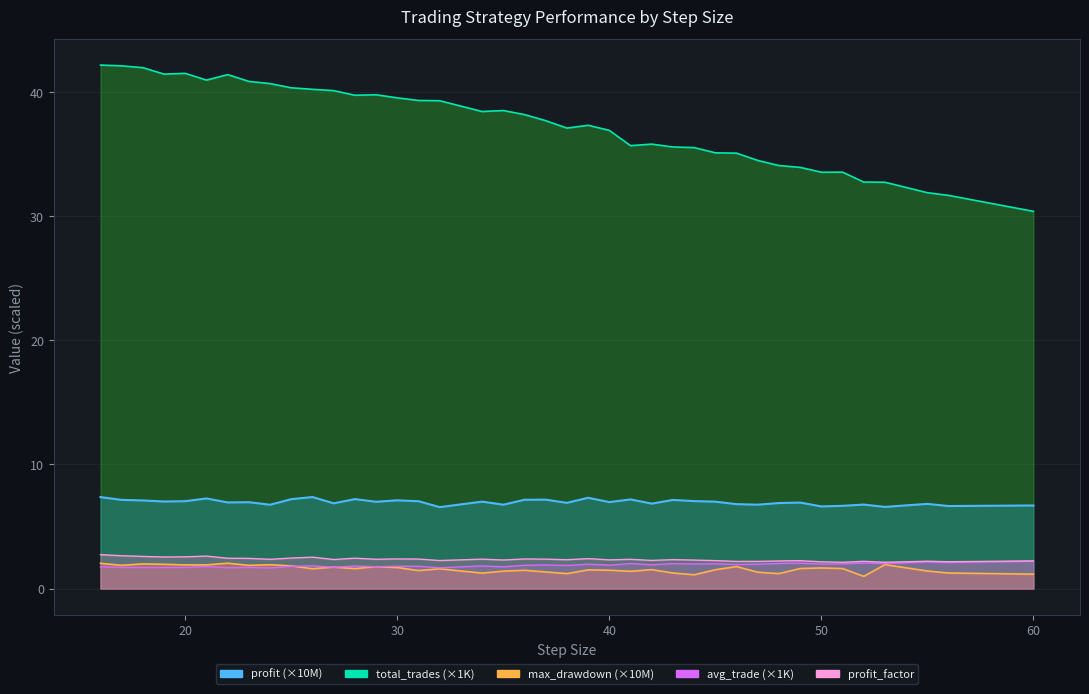

Rank the series by their maximum value, from highest to lowest.

total_trades, profit, profit_factor, avg_trade, max_drawdown